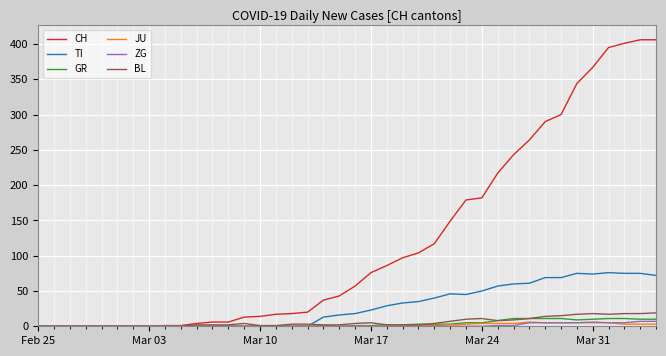

Which series has the widest spread of values?

CH